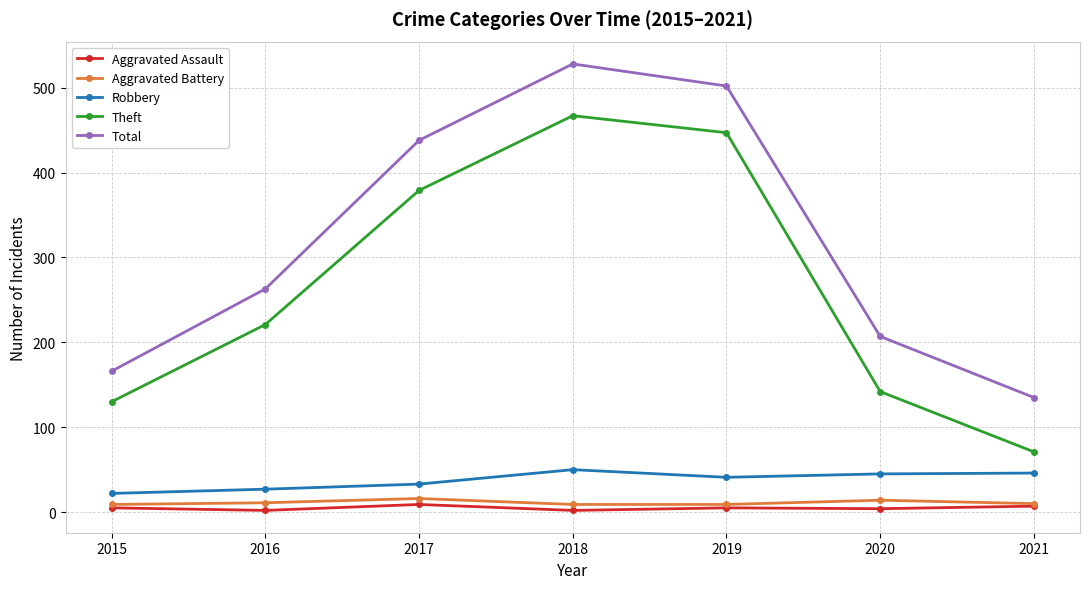

Does the chart display data point markers on the line(s)?

Yes